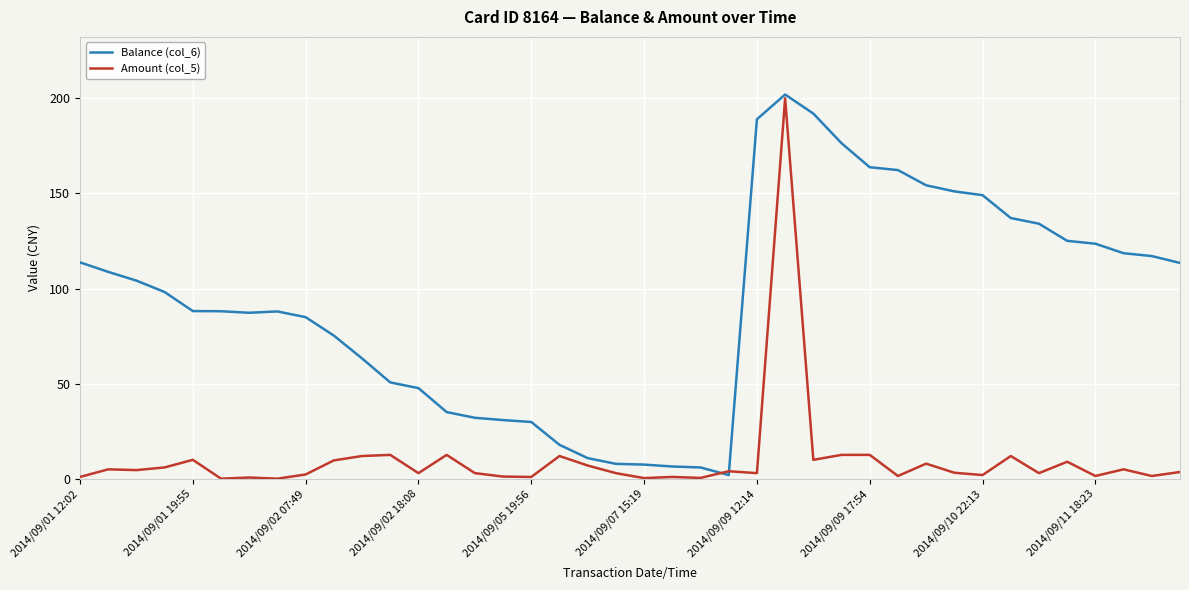

Rank the series by their average value, from highest to lowest.

Balance (col_6), Amount (col_5)